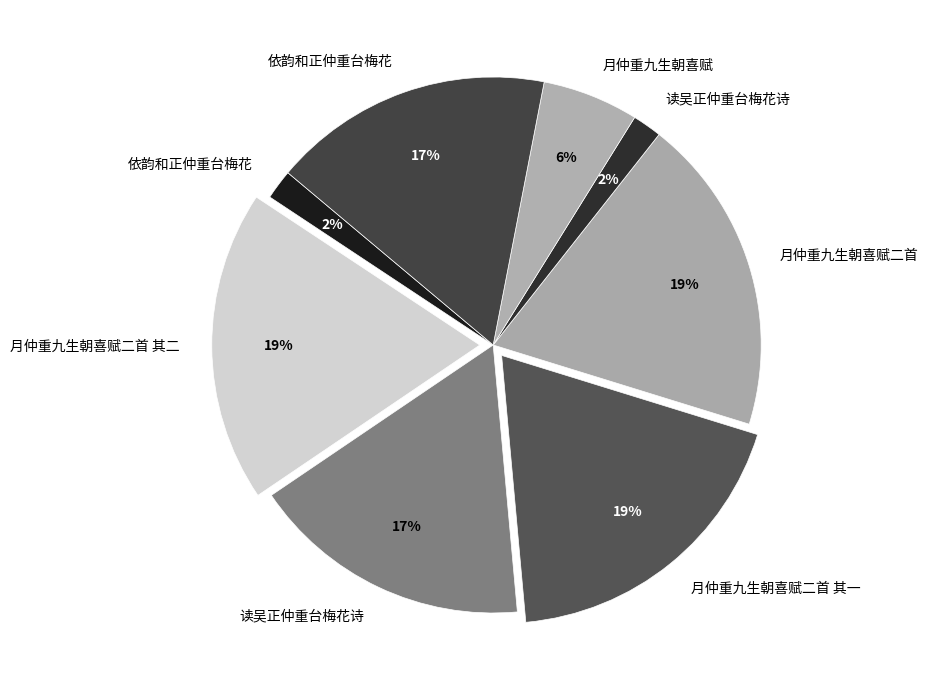

Which category has the smallest portion of the pie?

读吴正仲重台梅花诗